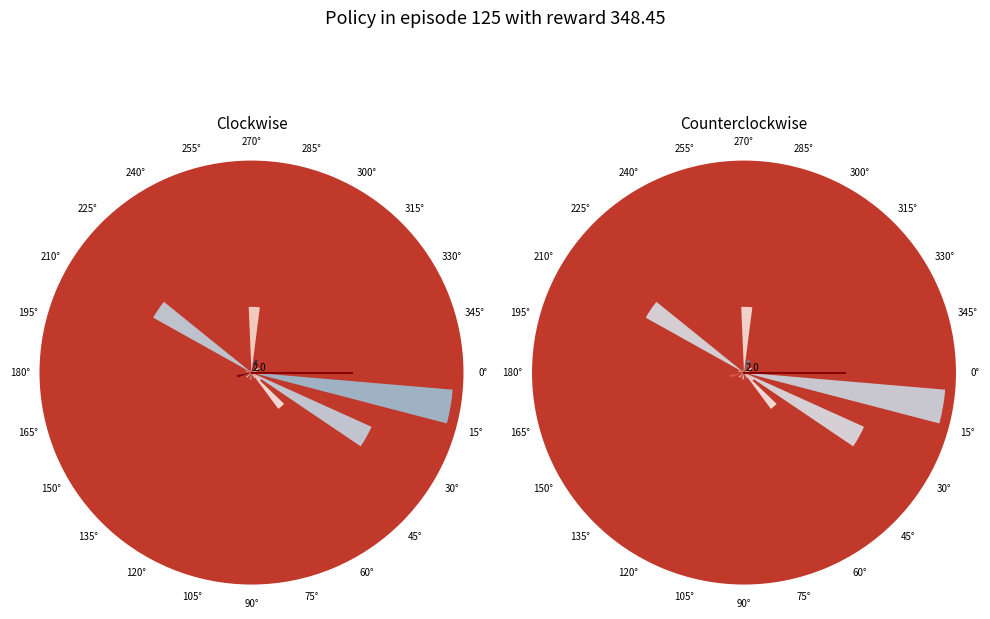

The 0° slice represents 0% of the pie. True or false?

True